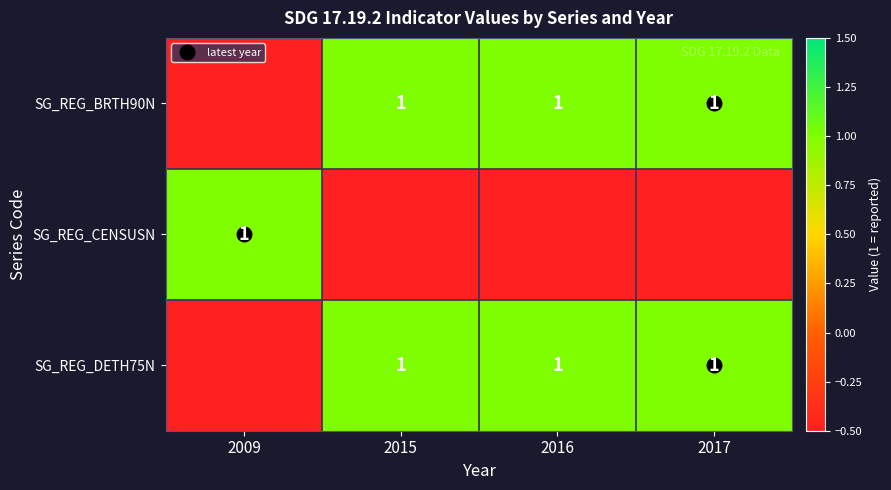

What is the minimum value for SG_REG_DETH75N?

-0.5